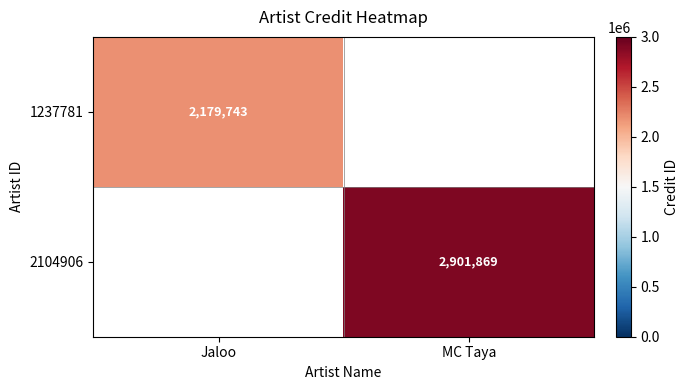

What is the spread (max minus min) of values at Jaloo?

2179743